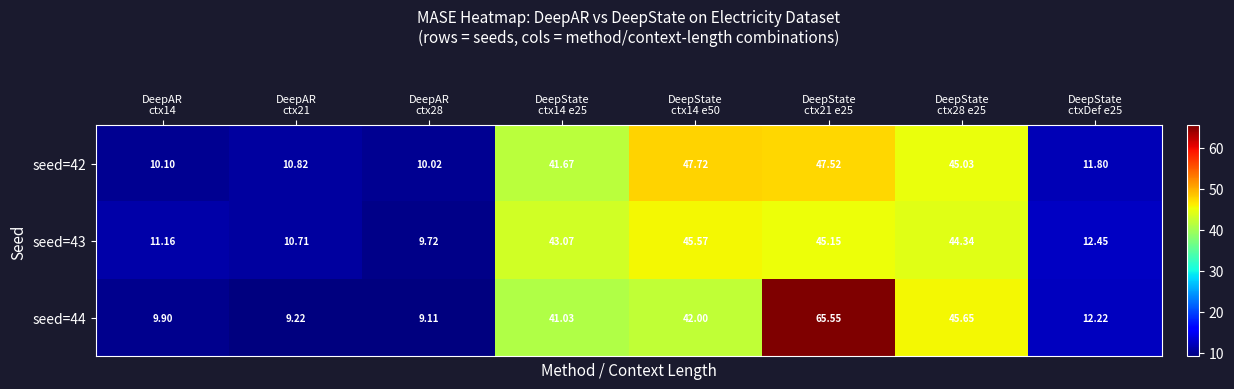

At how many categories does at least one series exceed 59?

1